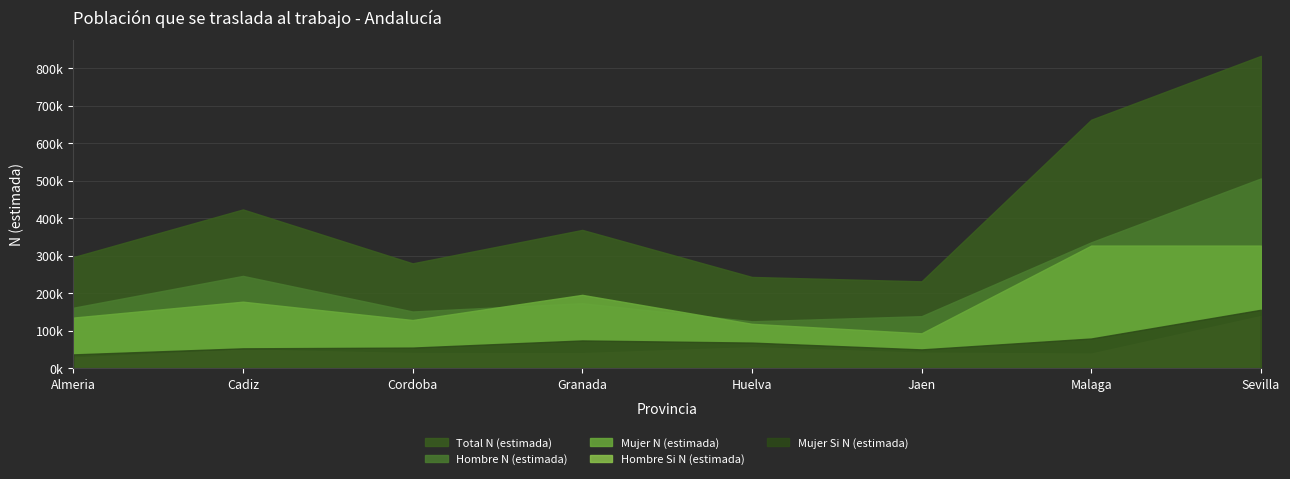

Which series has the largest total across all categories?

Total N (estimada)